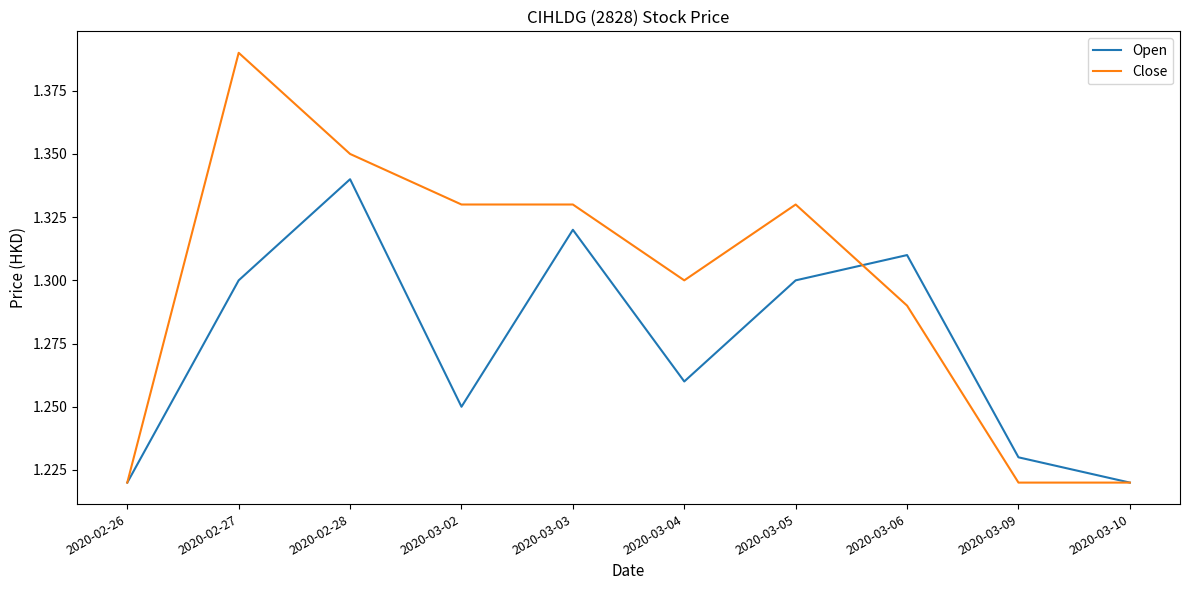

Count the number of data series in this chart.

2